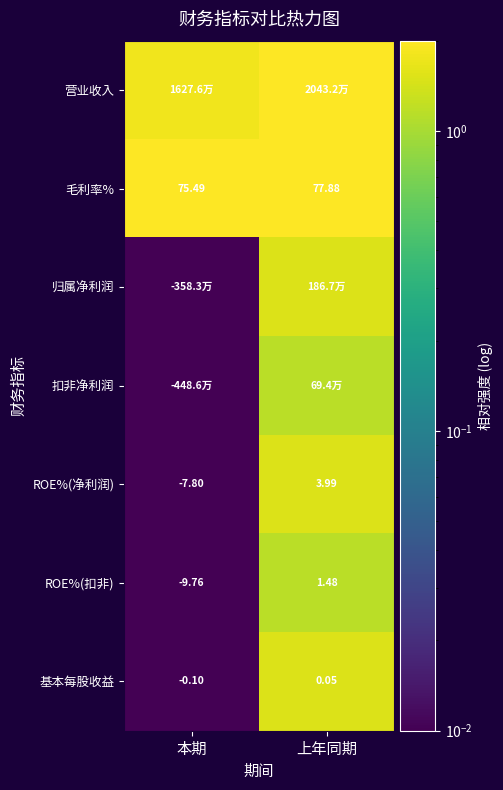

List the labels in order of 毛利率% value, smallest first.

本期, 上年同期